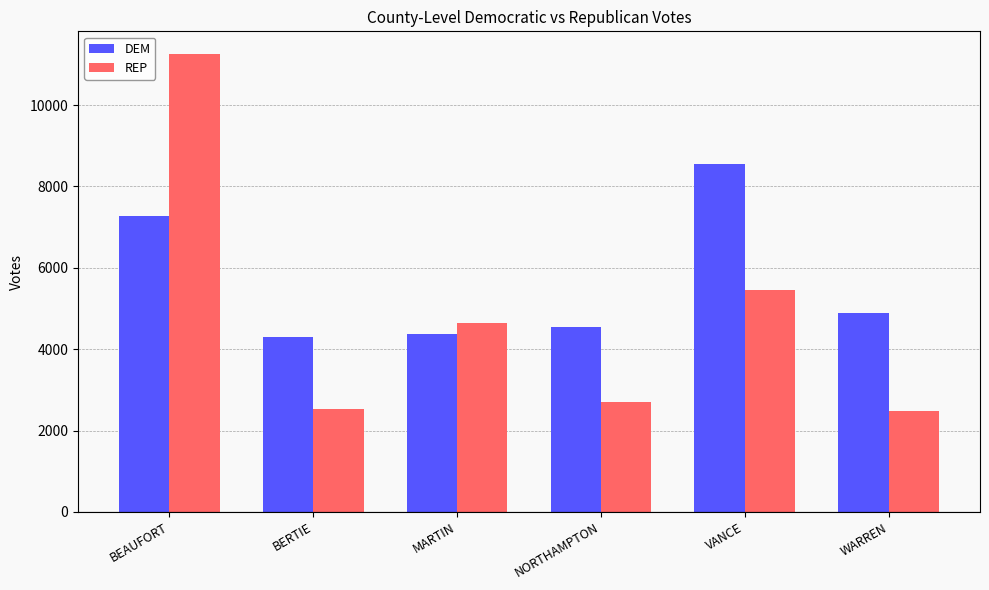

Is it true that REP equals 2963 at VANCE?

False